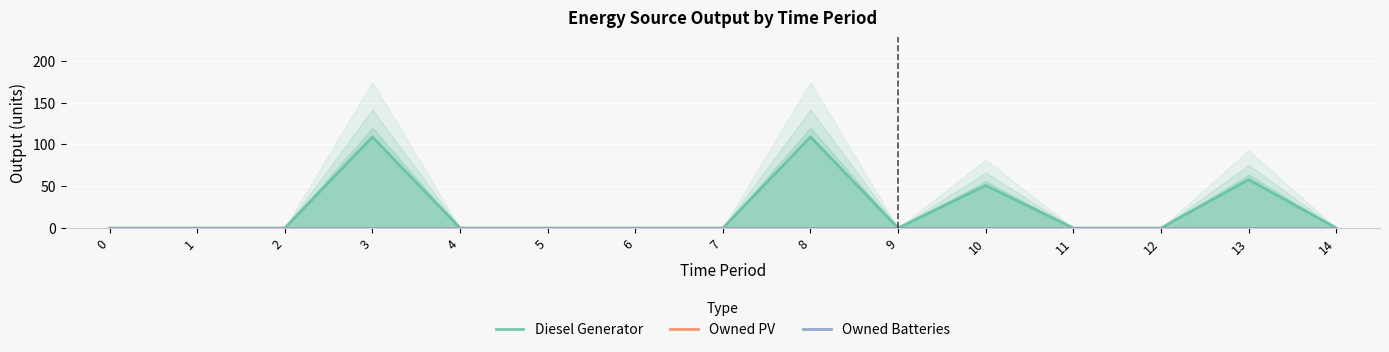

True or false: Owned PV and Owned Batteries cross at least once.

False